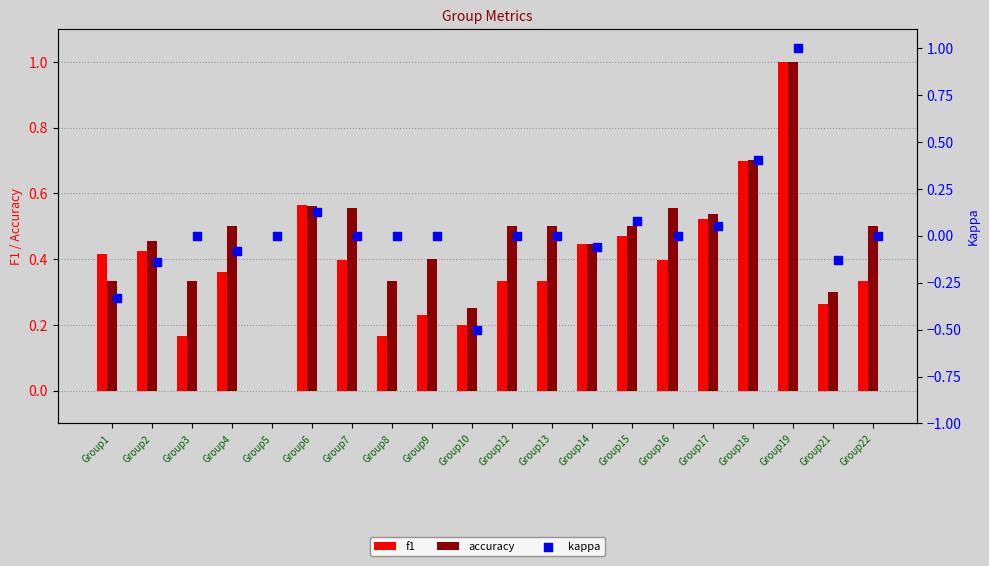

Which series reaches the maximum Y coordinate?

f1